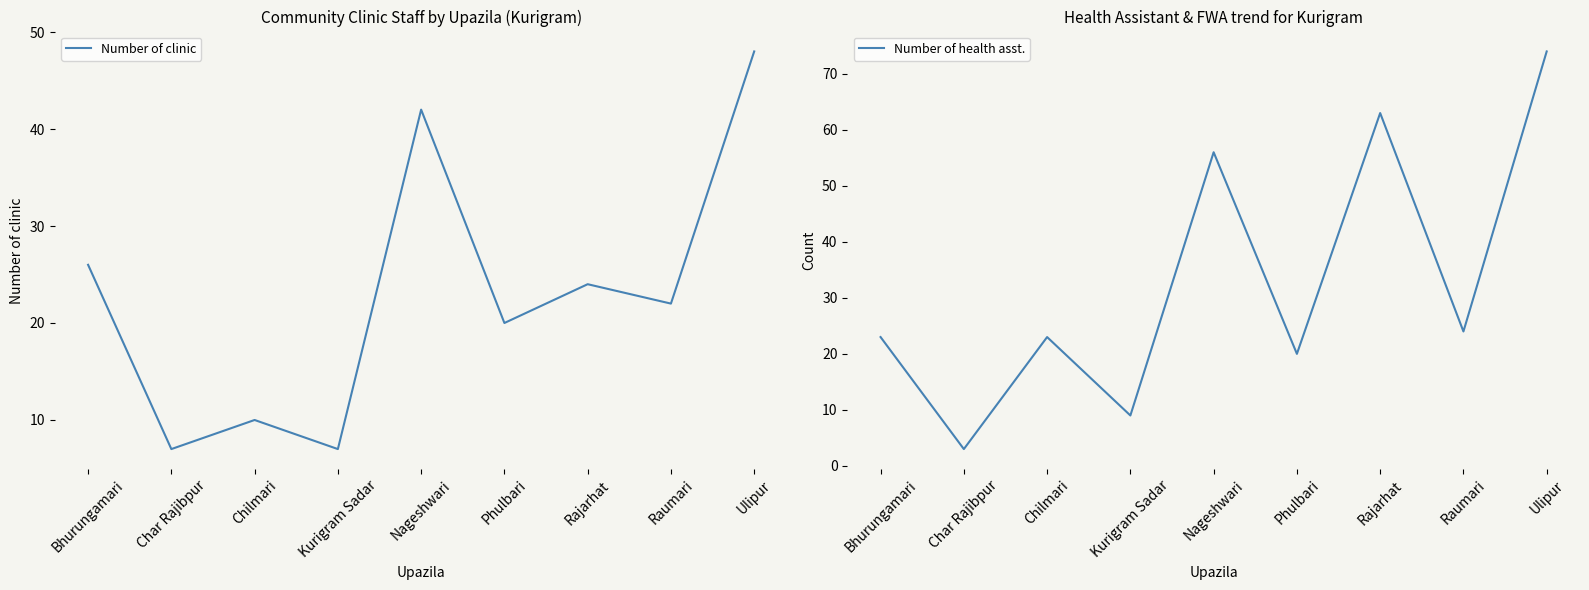

True or false: Number of health asst. and Number of clinic intersect in this chart.

True